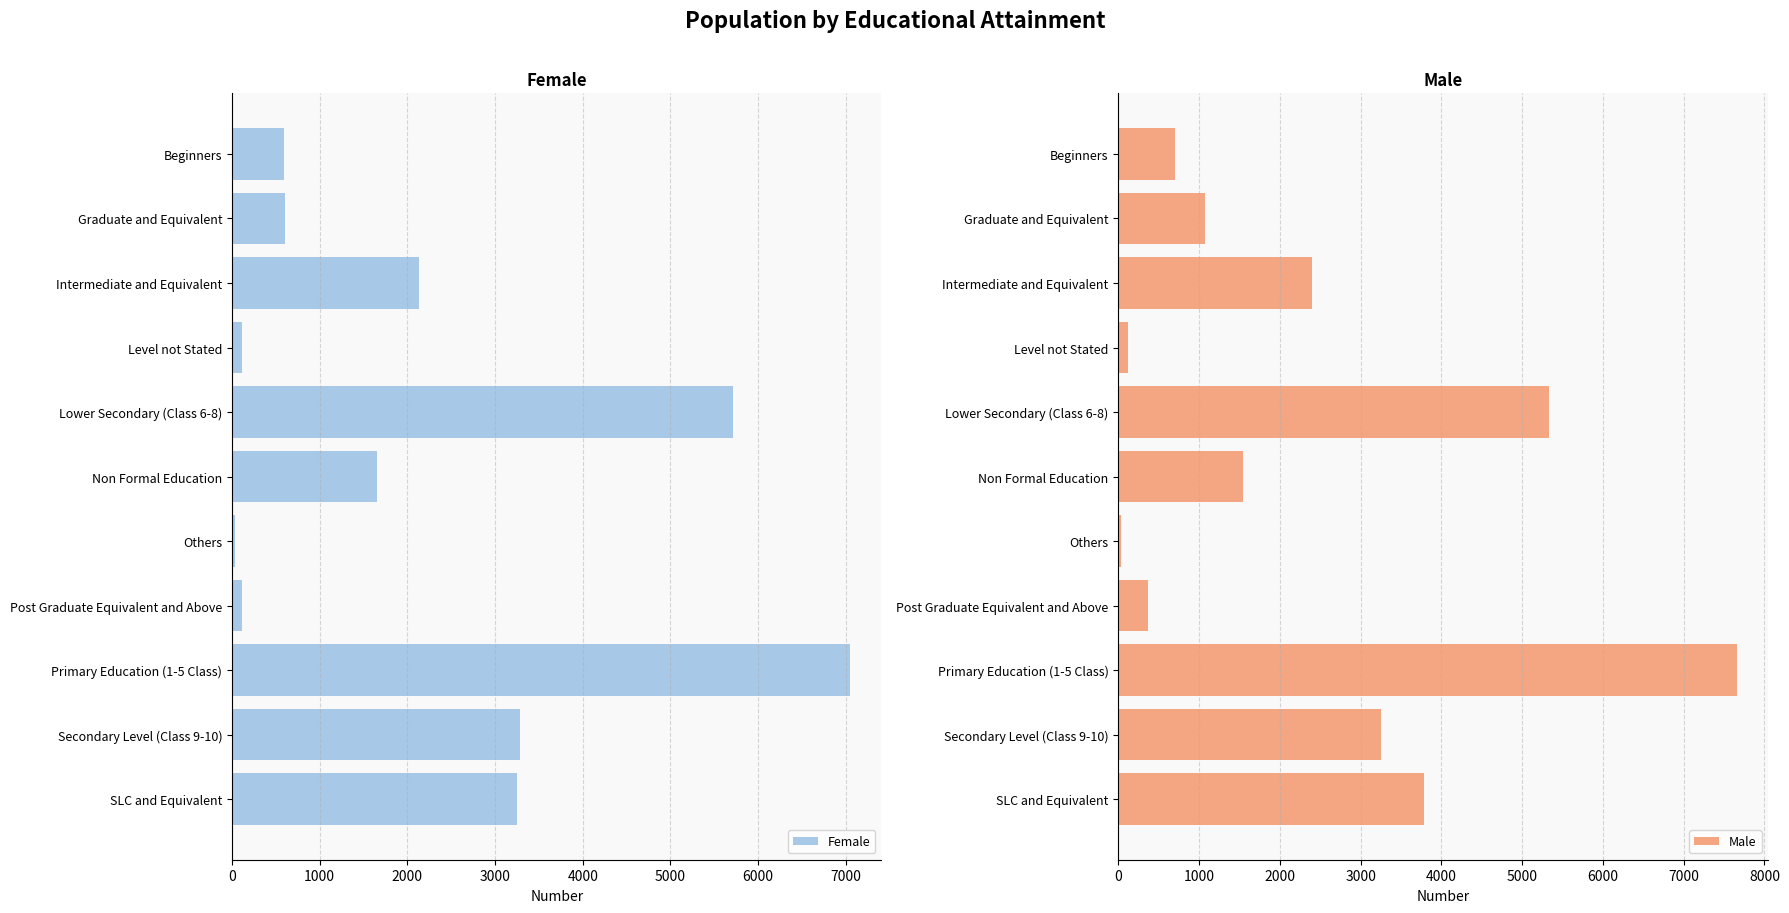

What is the difference between the maximum and minimum values in the Female series?

7023